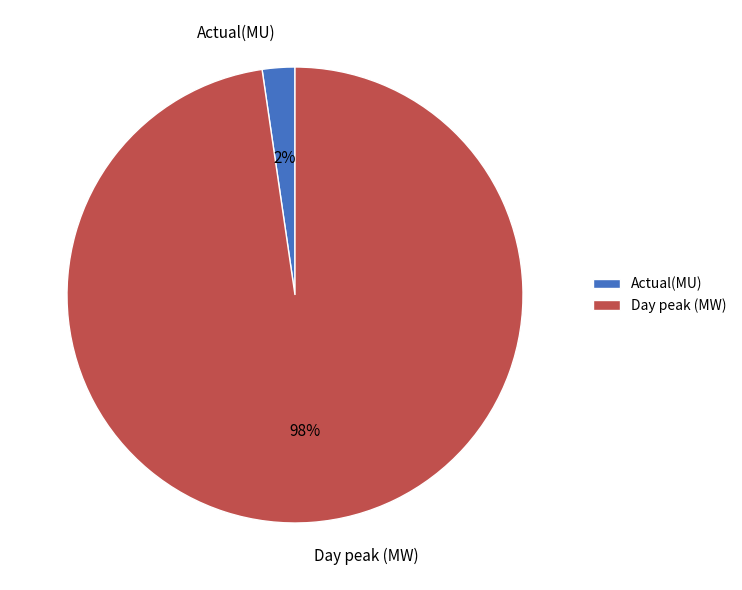

To the nearest percent, what portion does Day peak (MW) represent?

98%